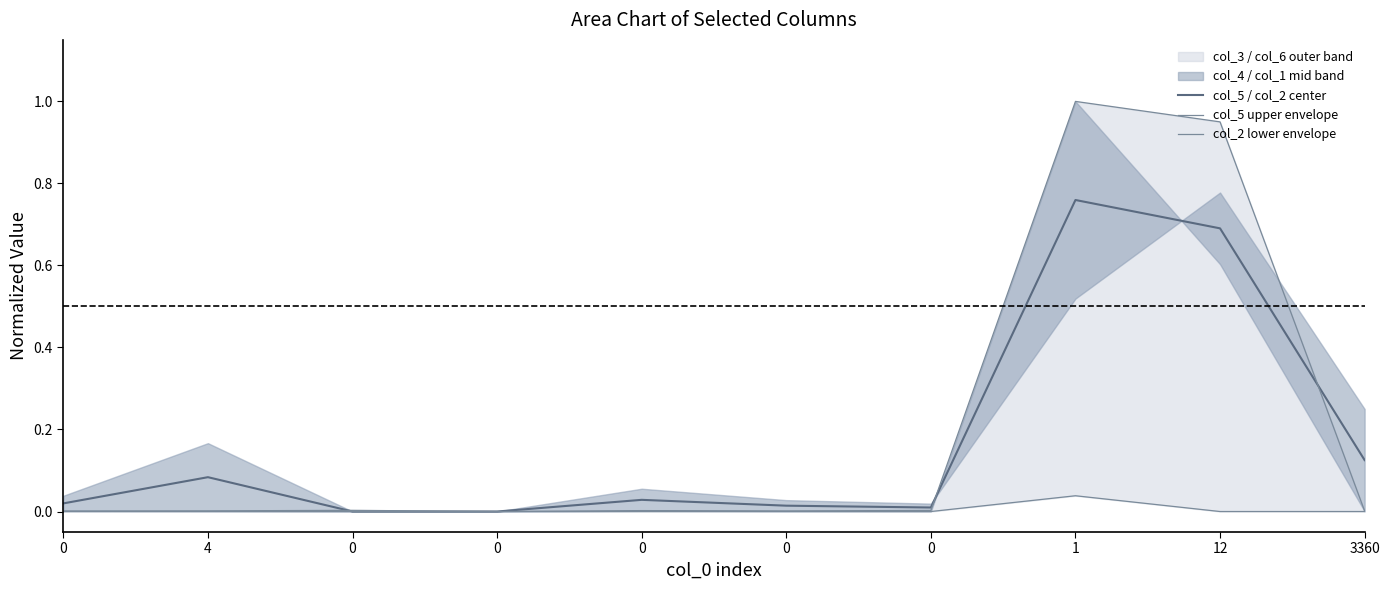

How many lines are shown in the chart?

3